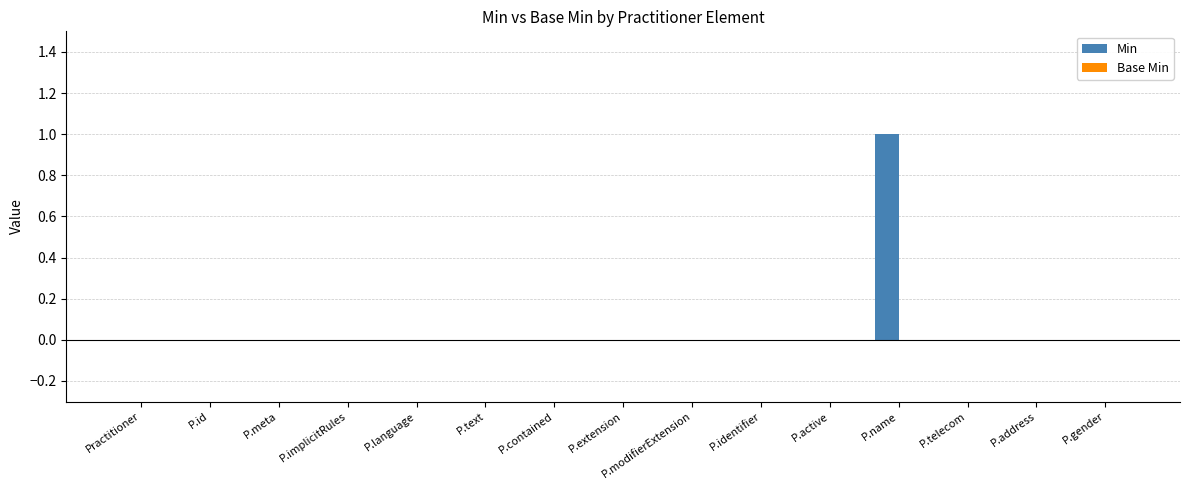

Is it true that the value at P.text is 0?

True